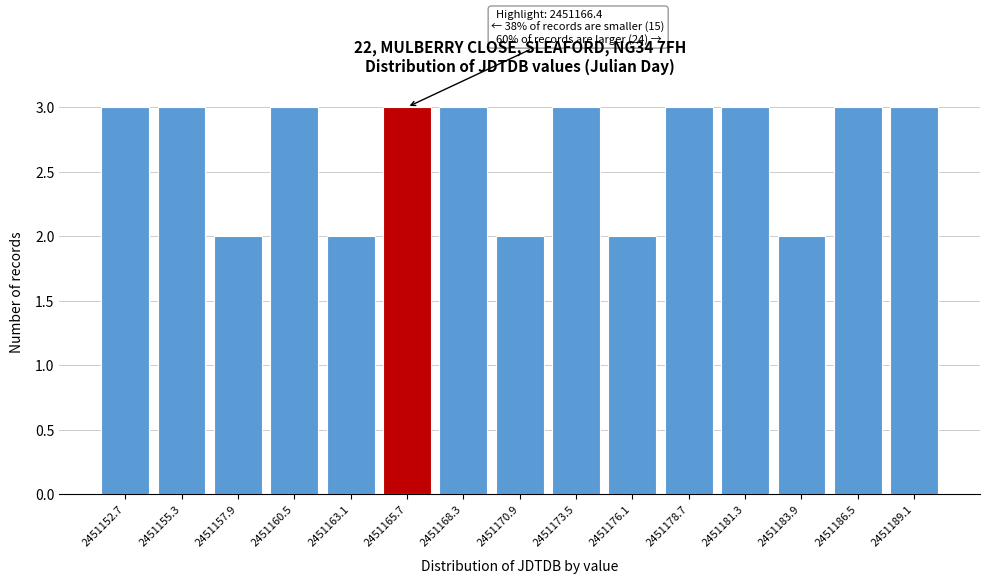

Reading left to right, extract all data points from this chart.

2451152.7=3	2451155.3=3	2451157.9=2	2451160.5=3	2451163.1=2	2451165.7=3	2451168.3=3	2451170.9=2	2451173.5=3	2451176.1=2	2451178.7=3	2451181.3=3	2451183.9=2	2451186.5=3	2451189.1=3